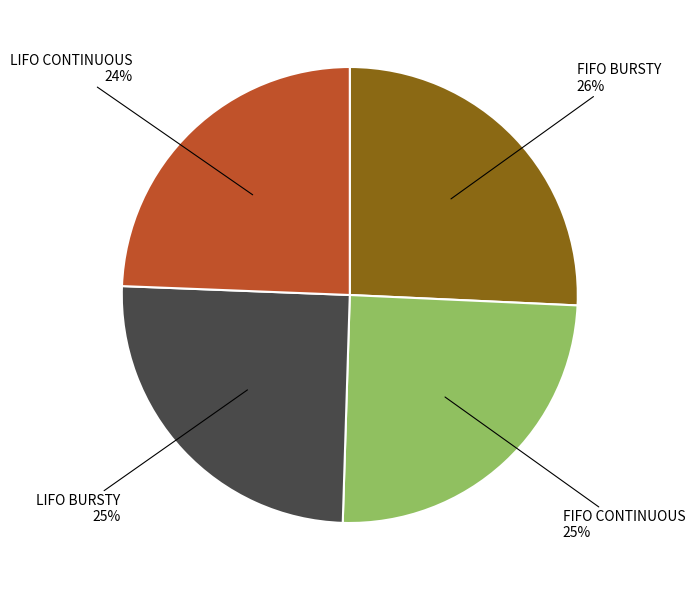

Approximately how many times larger is the value at FIFO CONTINUOUS 25% compared to LIFO CONTINUOUS 24%?

1.0